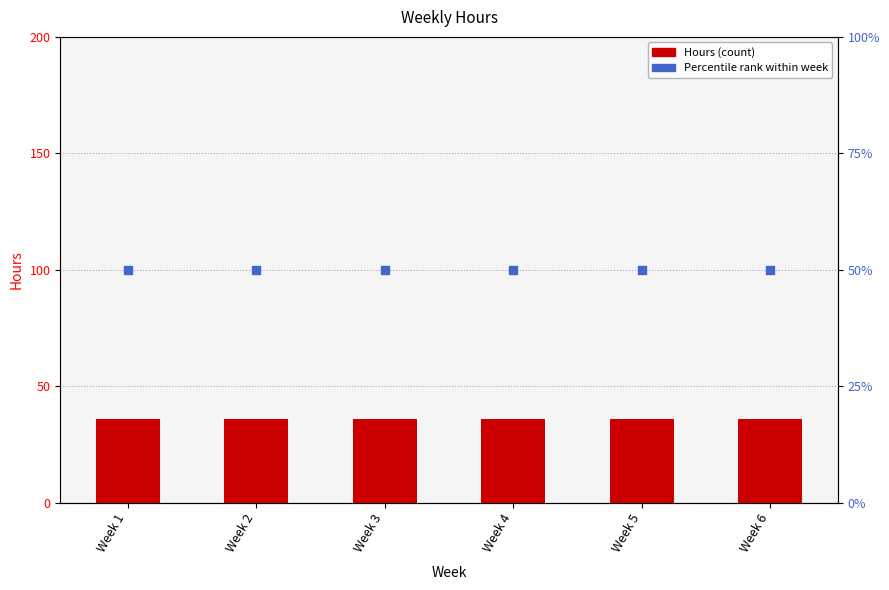

What is the total value across all series at Week 5?

86